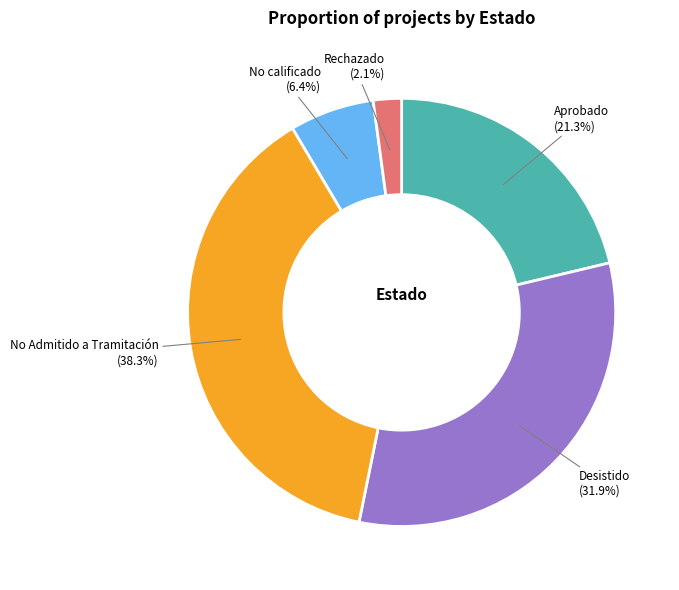

To the nearest percent, what portion does Aprobado represent?

21%